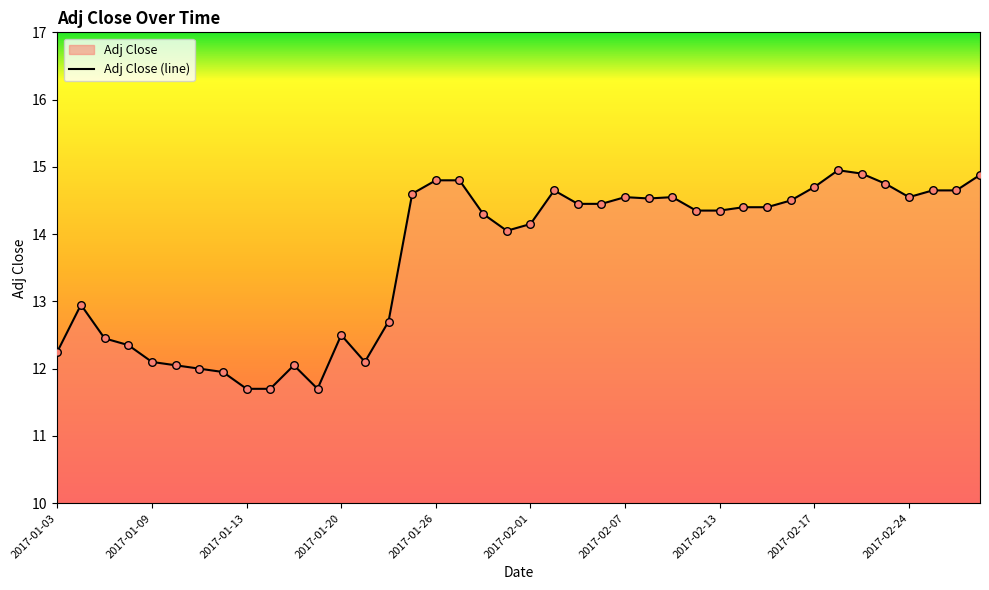

What is the minimum value shown in the chart?

11.7